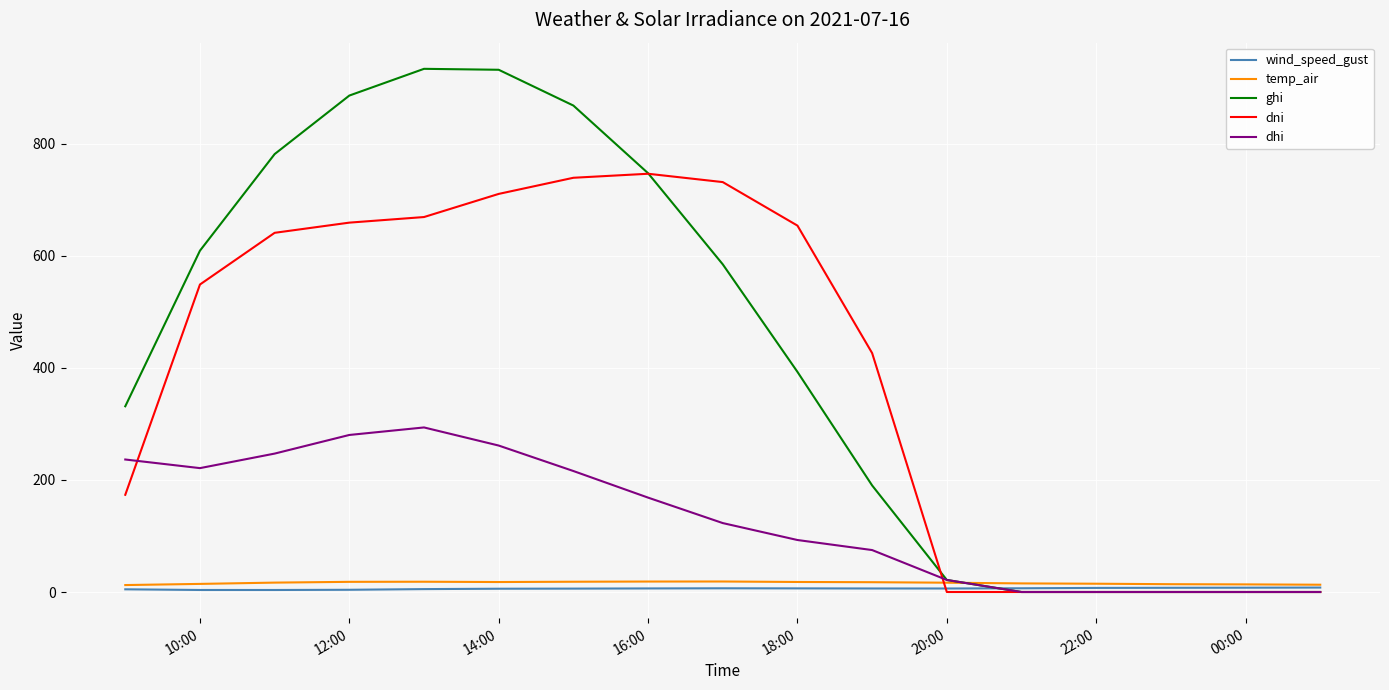

What are all the series names shown in the legend?

wind_speed_gust, temp_air, ghi, dni, dhi